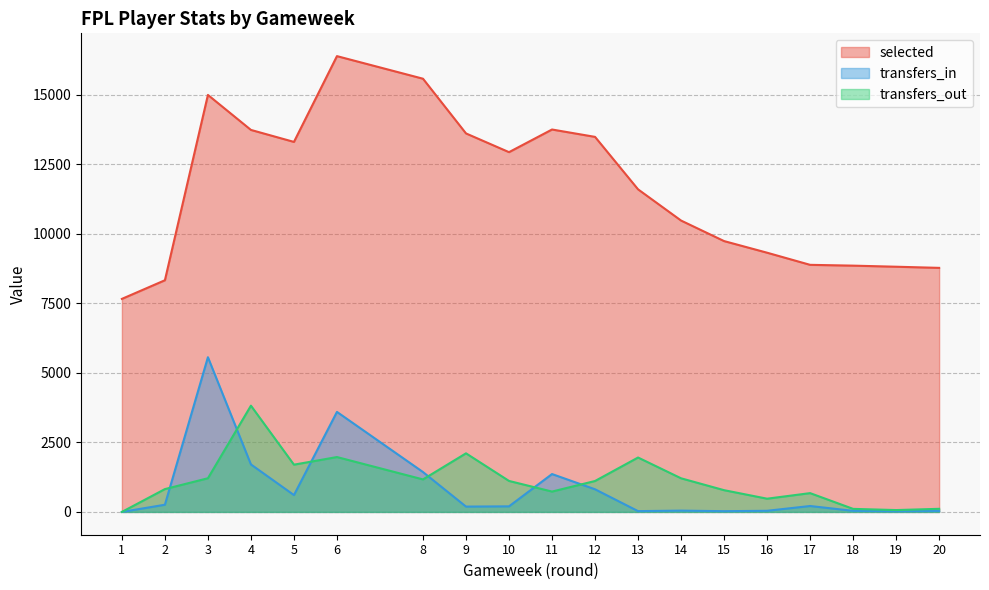

Rank the series by their maximum value, from highest to lowest.

selected, transfers_in, transfers_out